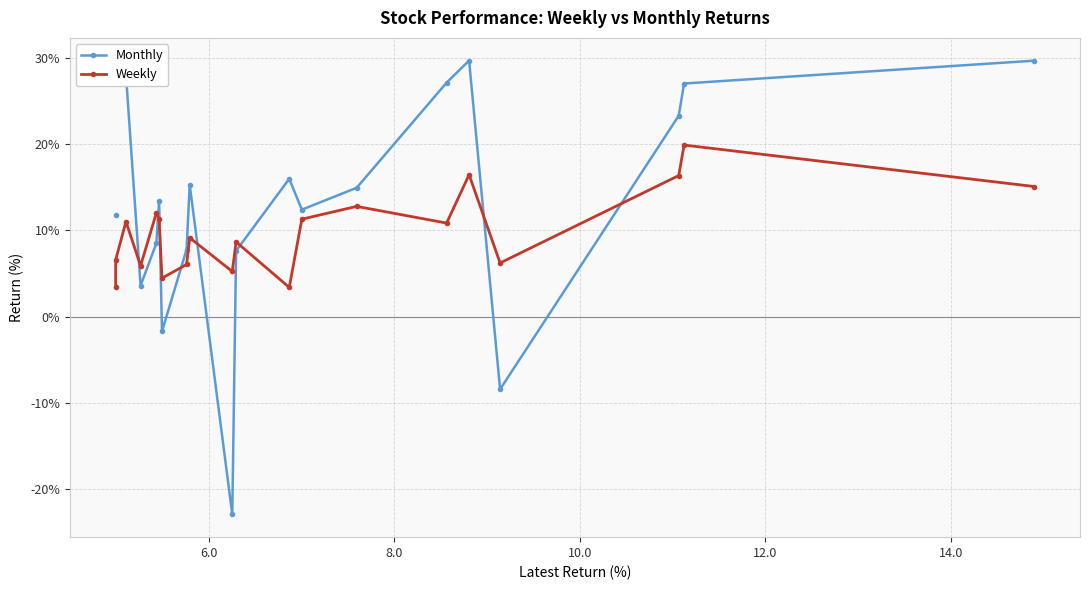

How many intersections are there between Monthly and Weekly?

8